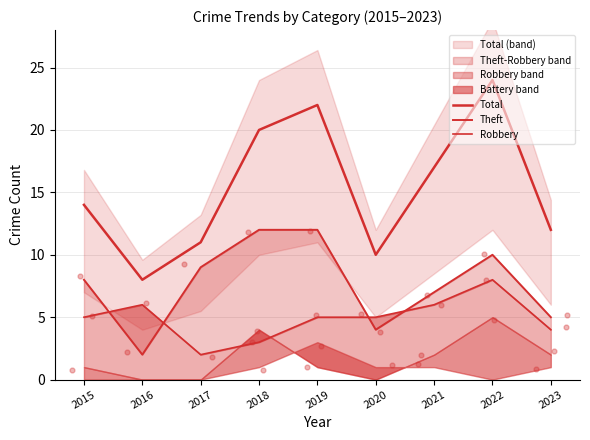

Which series reaches the maximum Y coordinate?

Total